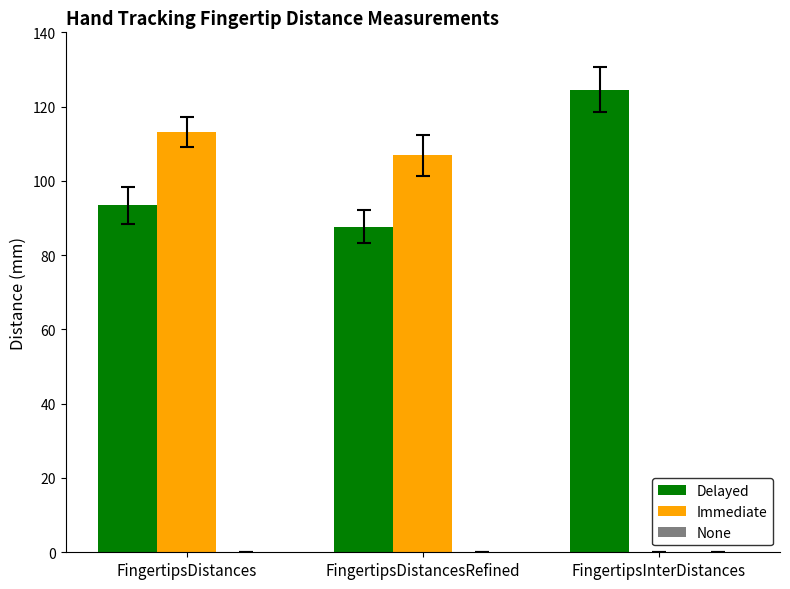

Is it true that Delayed equals 26.5 at FingertipsDistancesRefined?

False